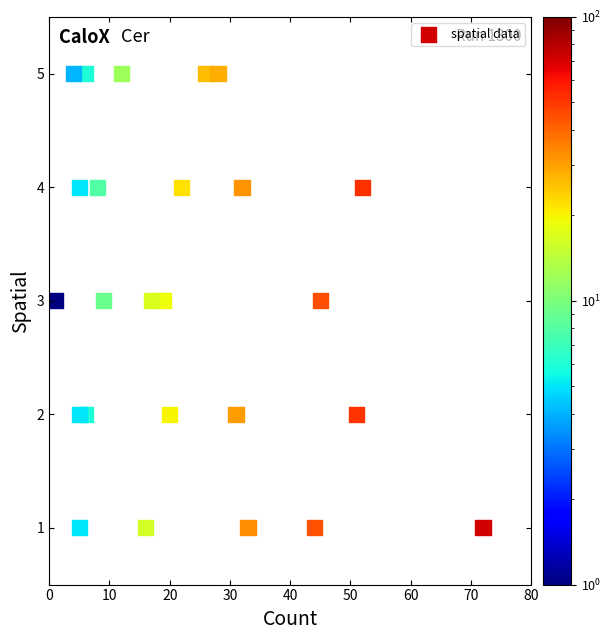

What is the range of Y values (max minus min)?

4